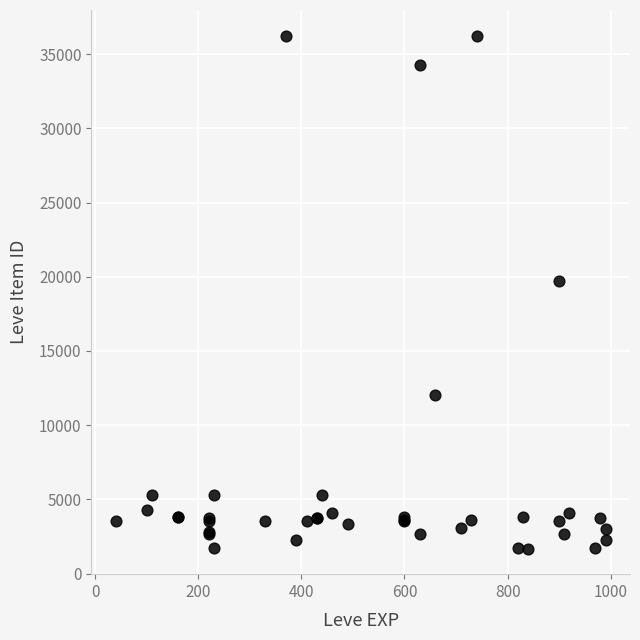

What Y value in the scatter plot is closest to 18967?

19744